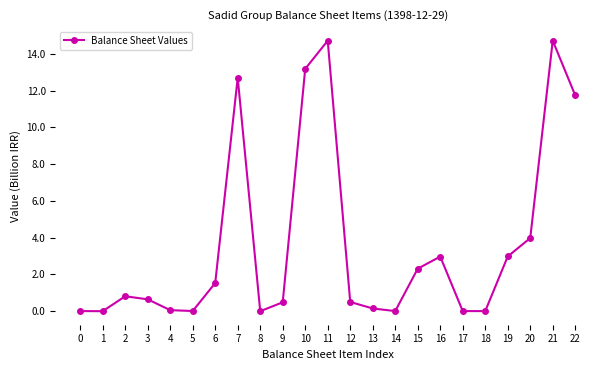

What is the change in value from 9 to 21?

+14.2